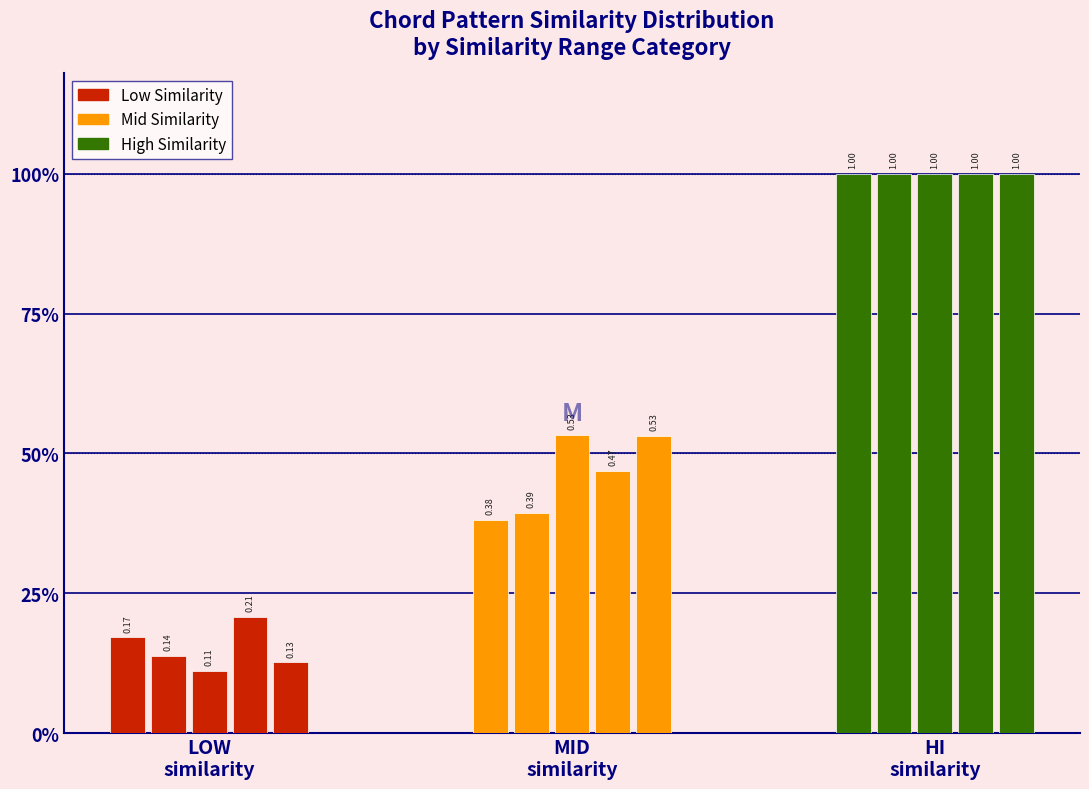

Reading right to left, extract all data points from this chart.

low: 0.1	0.2	0.1	0.1	0.2
mid: 0.5	0.5	0.5	0.4	0.4
hi: 1.0	1.0	1.0	1.0	1.0